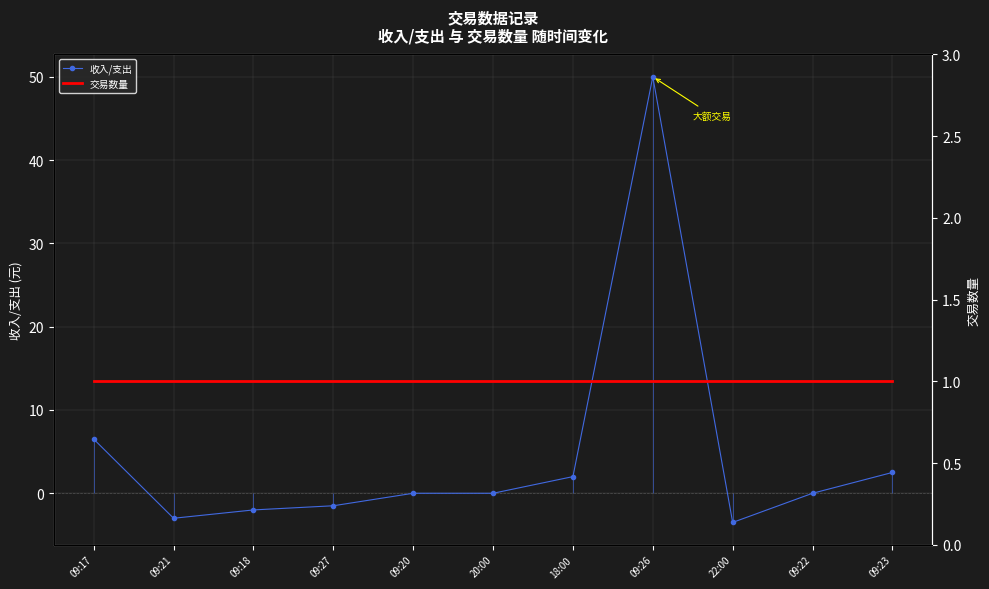

Reading left to right, what are all the values shown in this chart?

收入/支出: 6.5	-3.0	-2.0	-1.5	0.0	0.0	2.0	50.0	-3.5	0.0	2.5
交易数量: 1.0	1.0	1.0	1.0	1.0	1.0	1.0	1.0	1.0	1.0	1.0